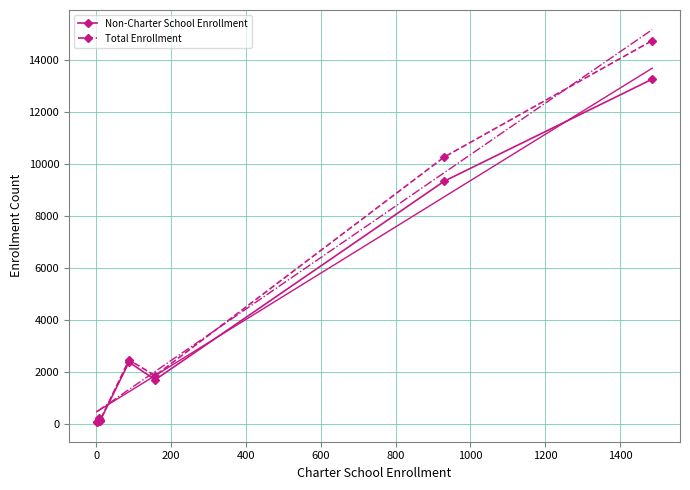

True or false: Non-Charter School Enrollment has more than 2 interior local peaks.

False